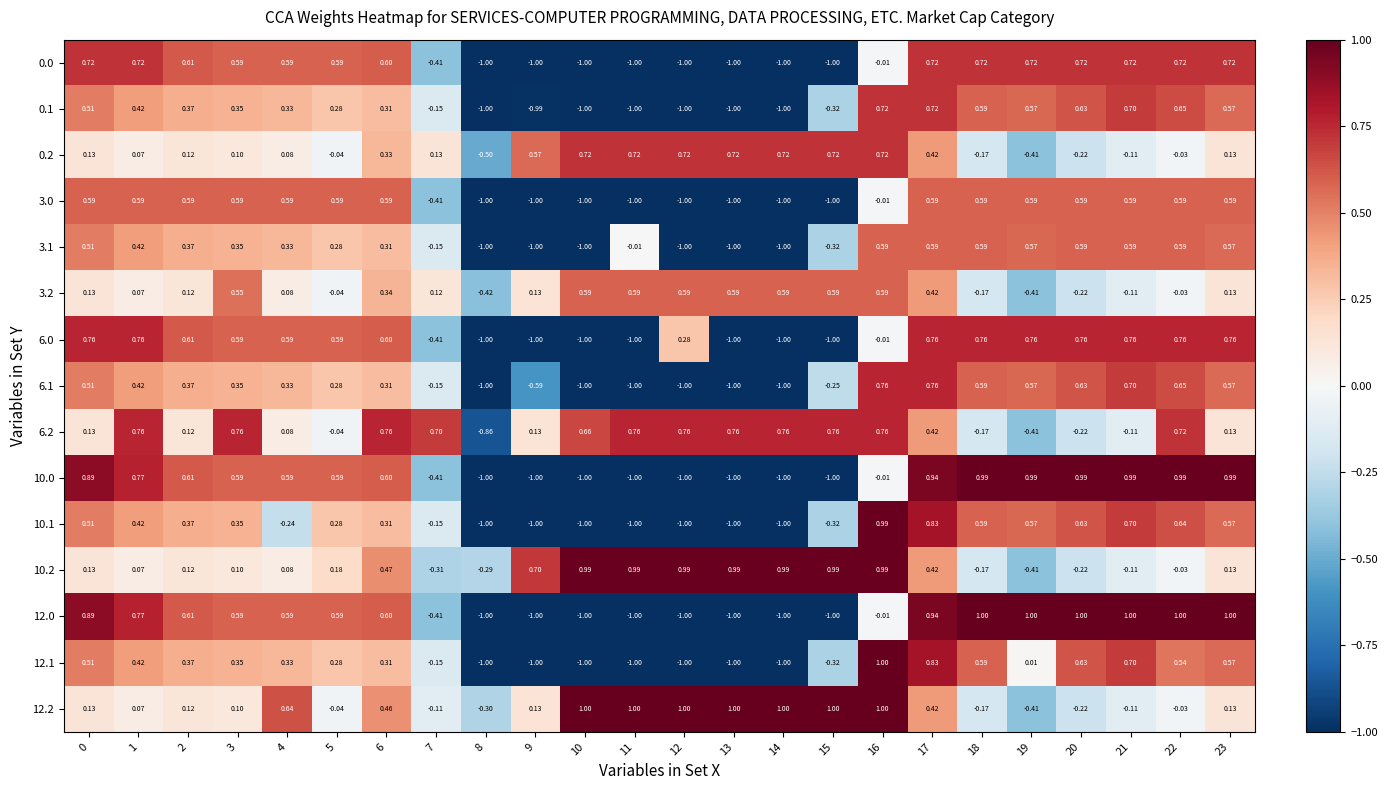

Is the value of 0.1 at 2 greater than the value of 0.0 at 13?

Yes